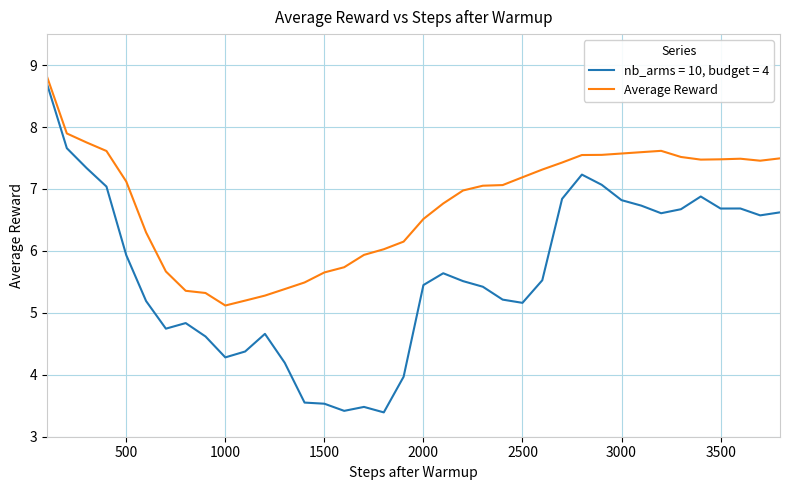

What is the minimum value shown in the chart?

3.4